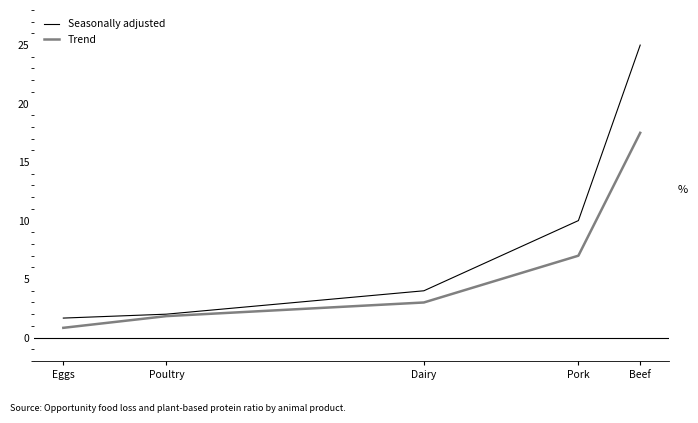

What is the minimum value shown in the chart?

0.8